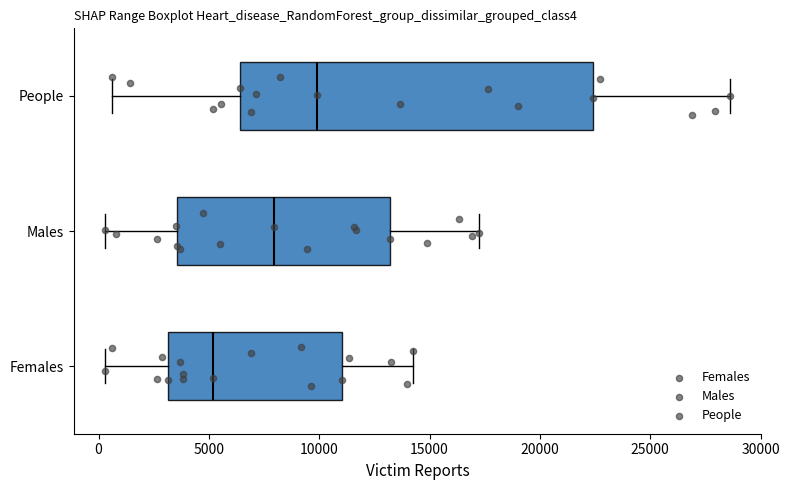

Reading bottom to top, transcribe this box plot: for each box, give where its median line is, the range the box spans, and where its two whiskers end, as read against the x-axis. The values are not printed on the chart, so give them approximately, as read against the axis.

Females: median 5000, box 3000 to 11000, whiskers 500 to 14000
Males: median 8000, box 3500 to 13000, whiskers 500 to 17000
People: median 10000, box 6500 to 22500, whiskers 500 to 28500